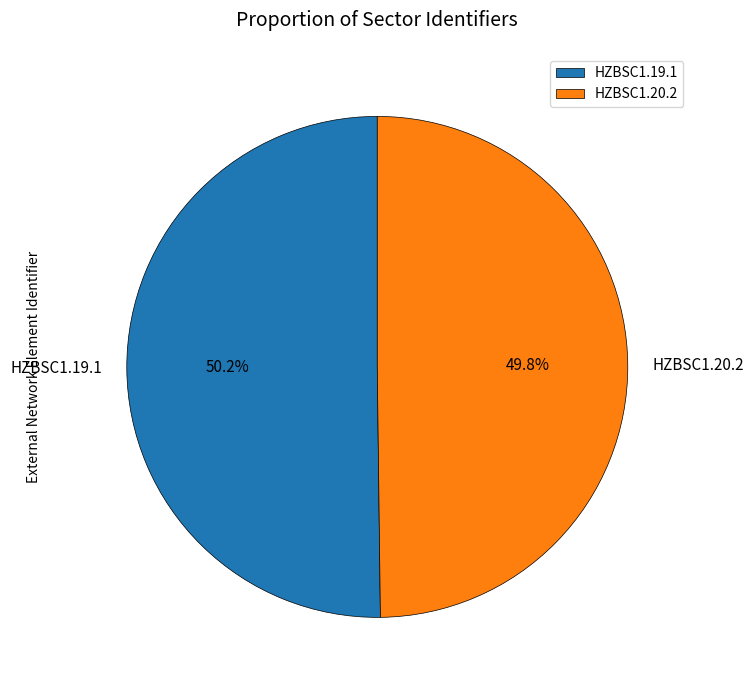

What percentage is the HZBSC1.20.2 slice, to the nearest percent?

50%